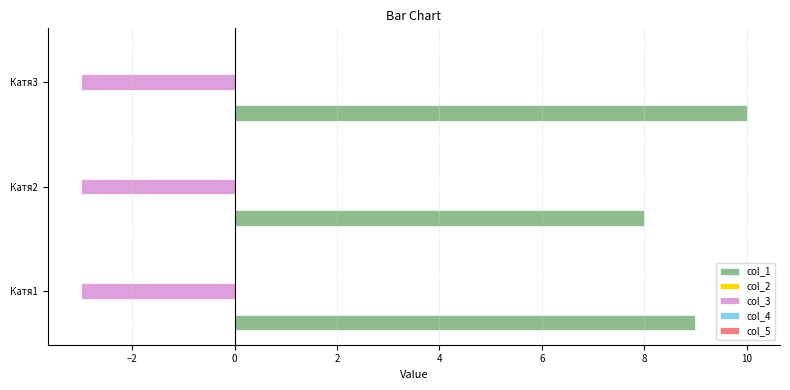

What is the spread (max minus min) of values at Катя3?

13